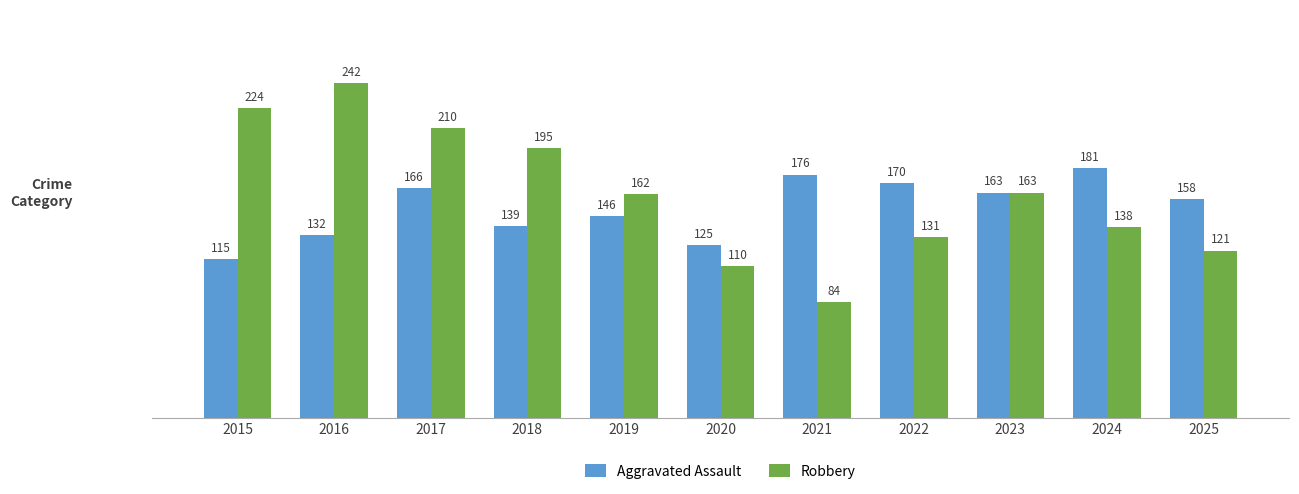

The value of Aggravated Assault at 2025 is 53. True or false?

False